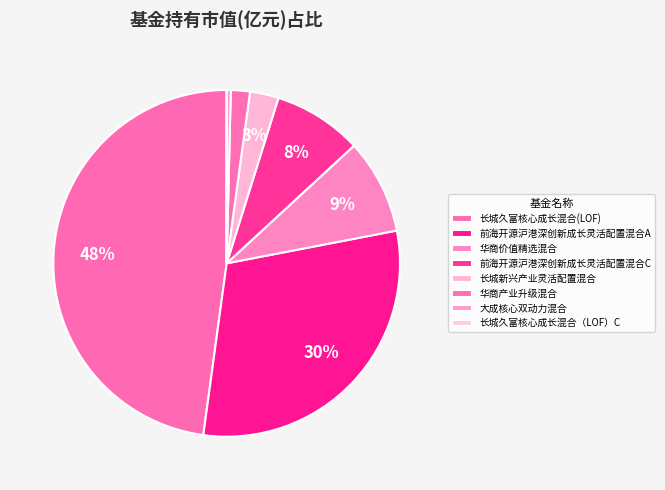

How many slices are in this pie chart?

8